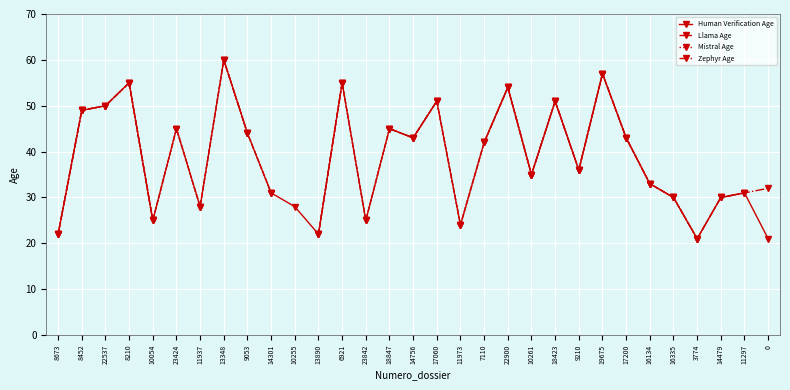

How many interior local valleys does the Zephyr Age series have?

4